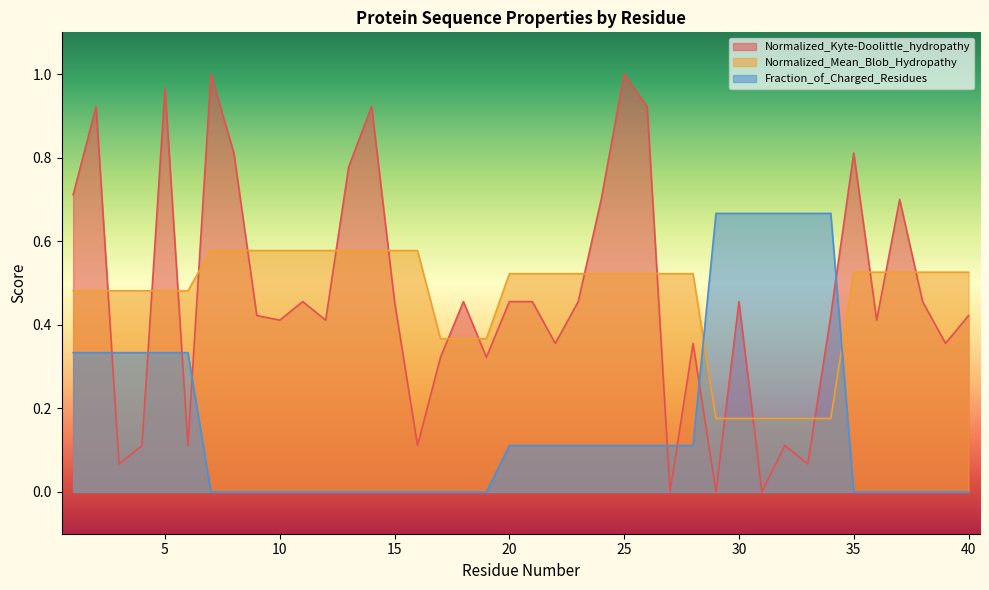

Where is the first local minimum for Normalized_Kyte-Doolittle_hydropathy?

3